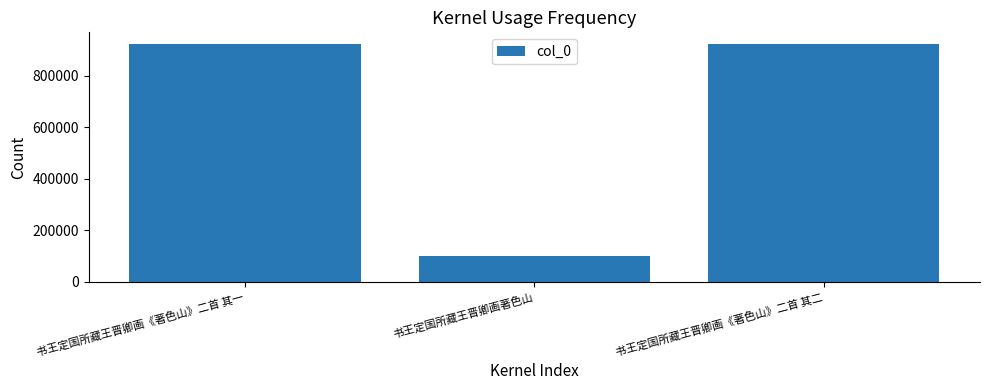

At which category does the chart reach its minimum across all series?

书王定国所藏王晋卿画著色山